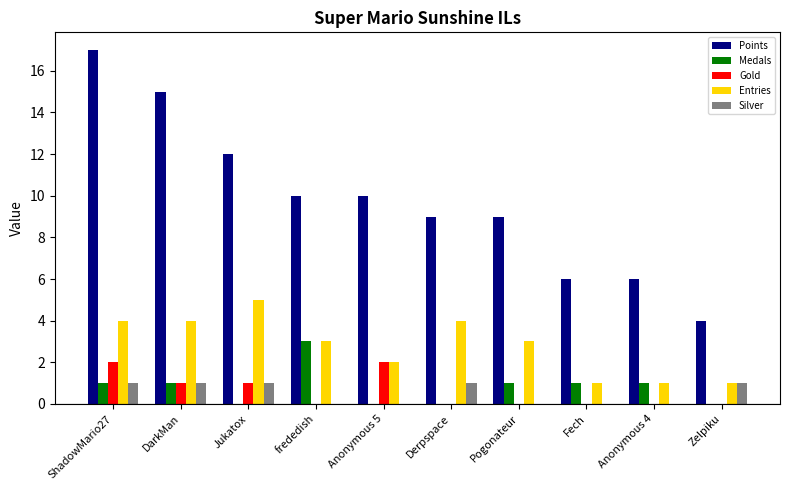

Read the Points value at Zelpiku, to the nearest 5.

5